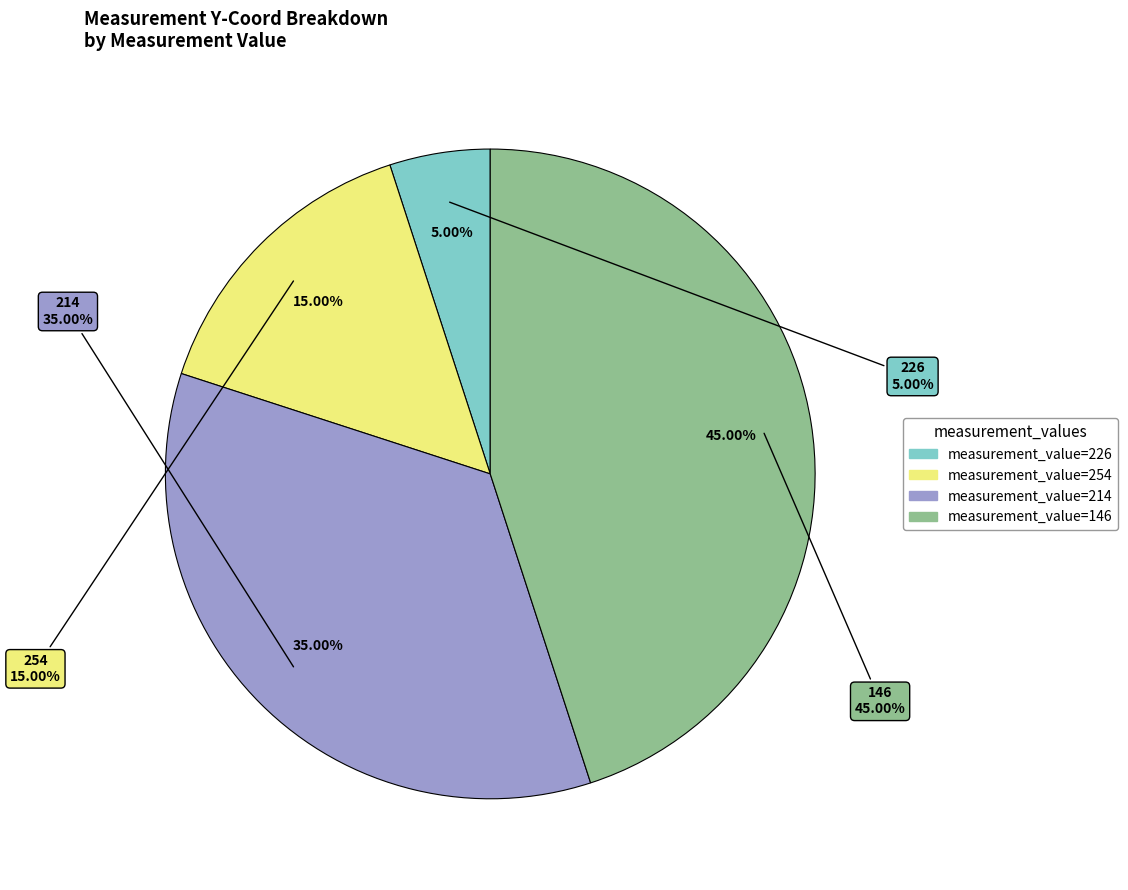

Rank the categories by value from highest to lowest.

146, 214, 254, 226